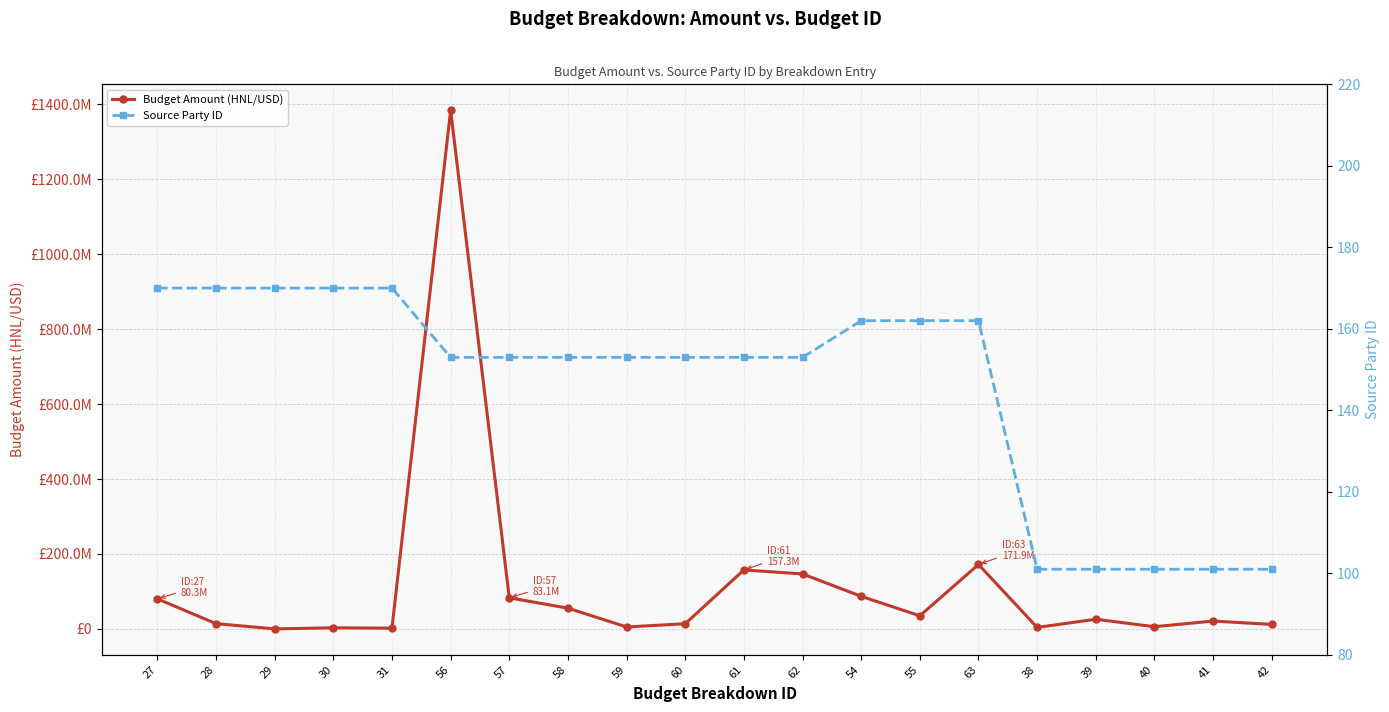

True or false: Budget Amount (HNL/USD) and Source Party ID cross at least once.

False